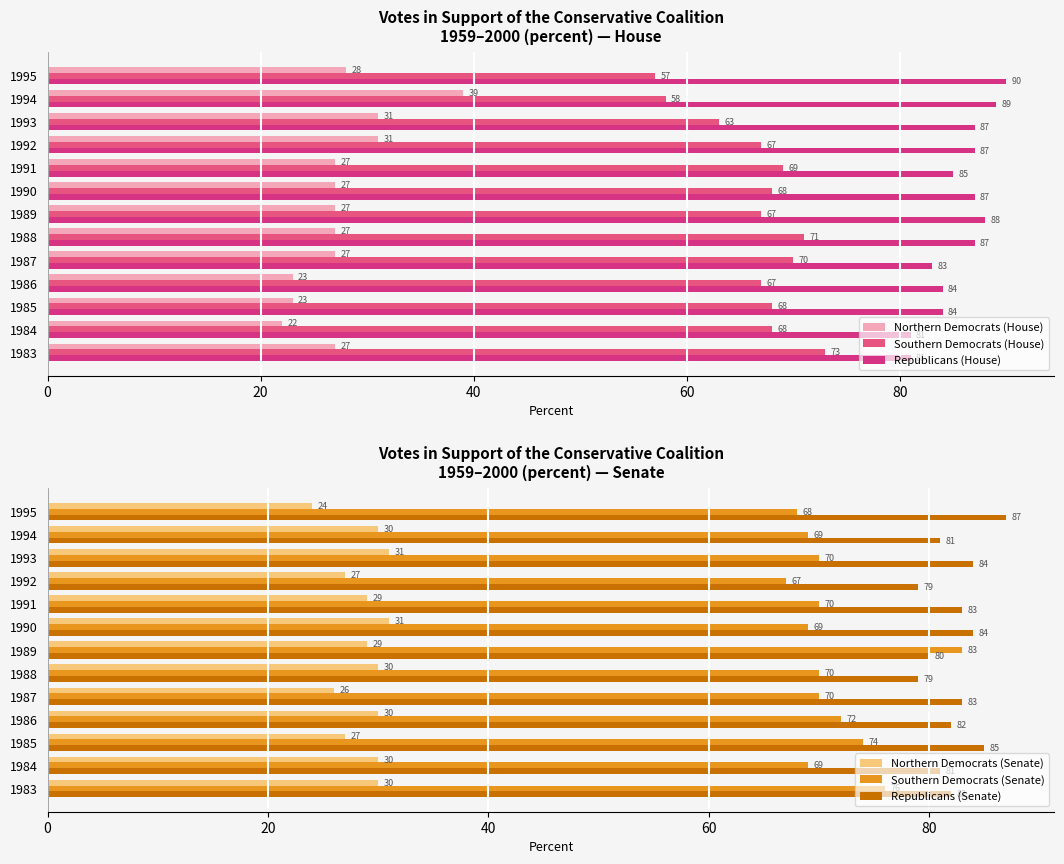

At how many categories does at least one series exceed 61?

13